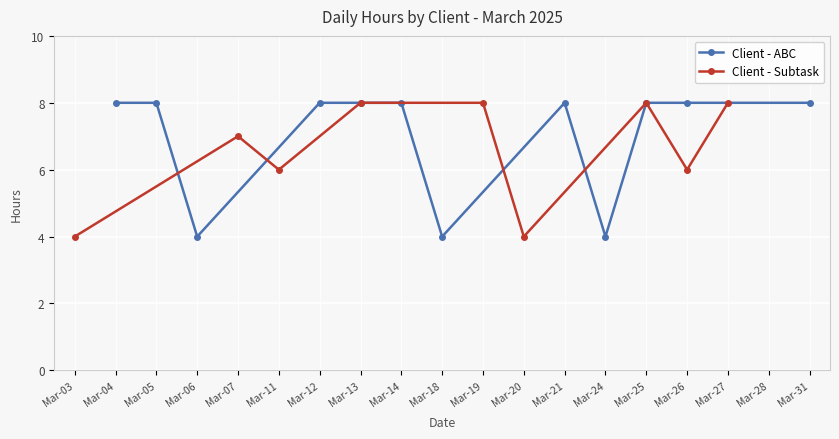

True or false: Client - Subtask has more than 0 interior local peaks.

True